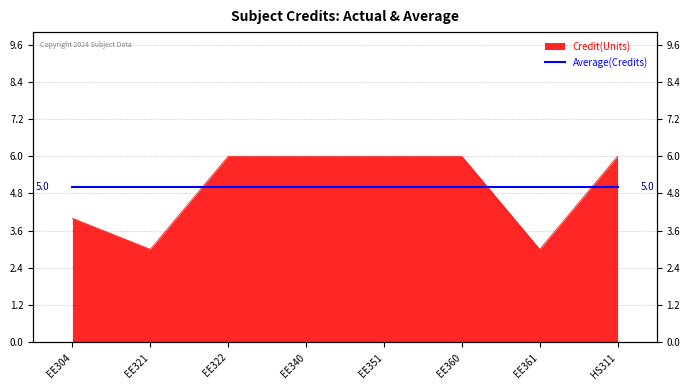

Is it true that the value at EE321 is 3?

True